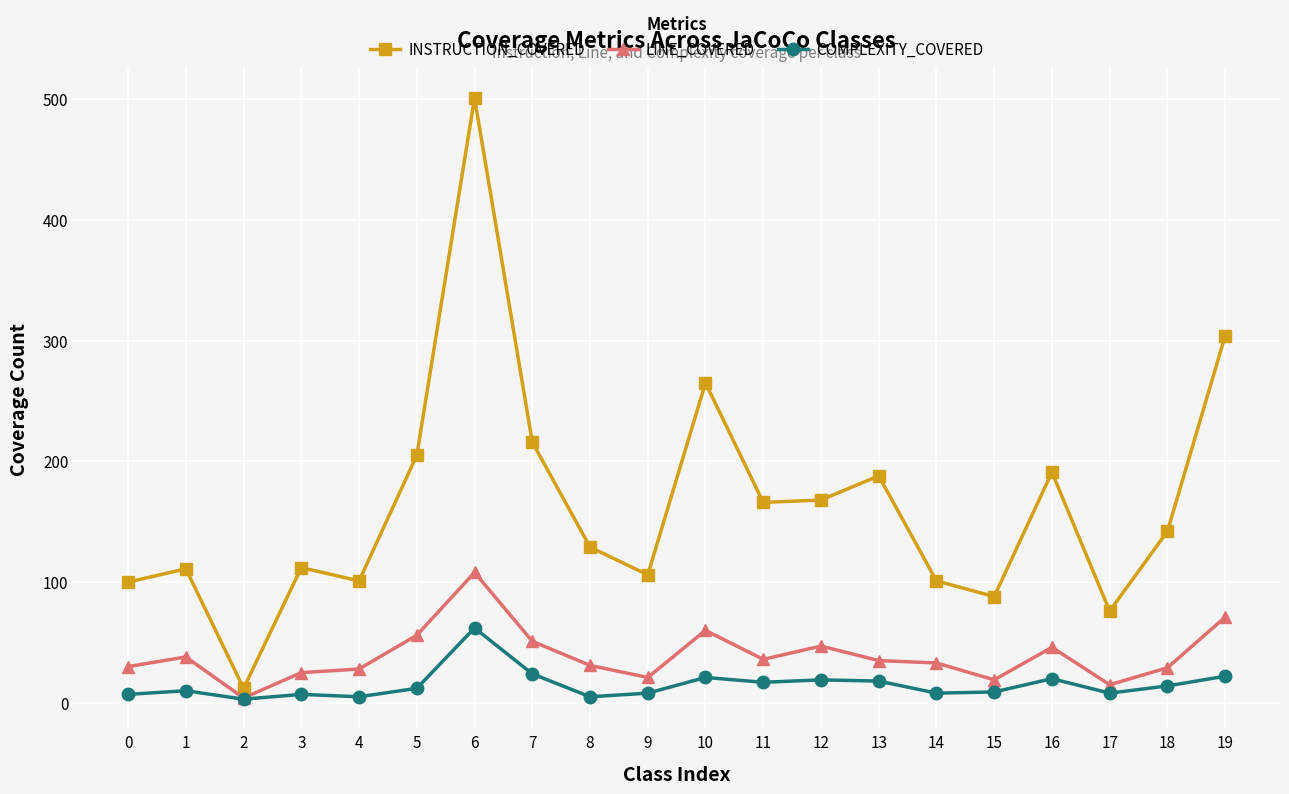

Is the value of COMPLEXITY_COVERED at 15 greater than the value of LINE_COVERED at 3?

No